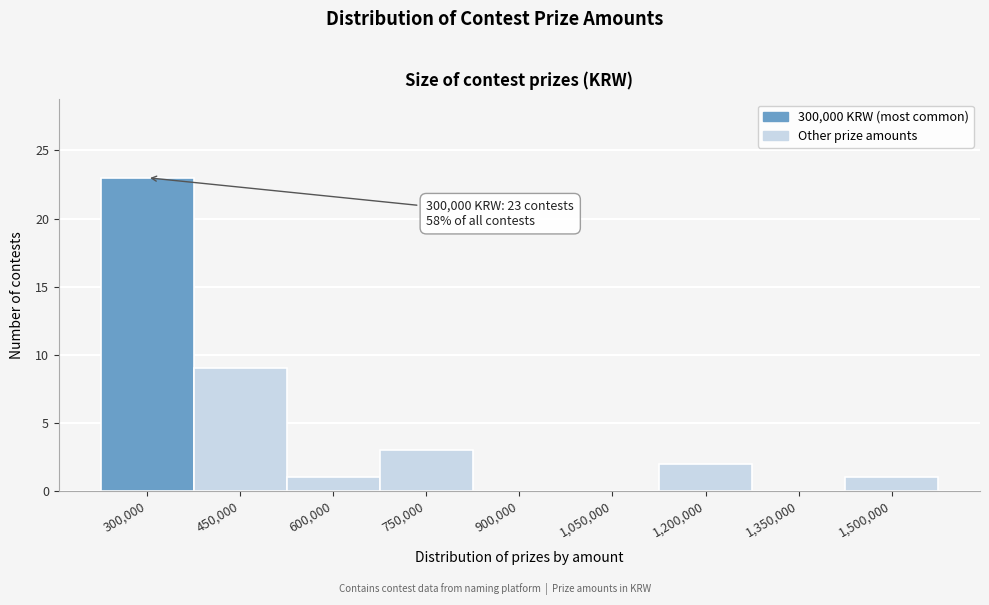

Reading left to right, what are all the values shown in this chart?

300,000=23	450,000=9	600,000=1	750,000=3	900,000=0	1,050,000=0	1,200,000=2	1,350,000=0	1,500,000=1